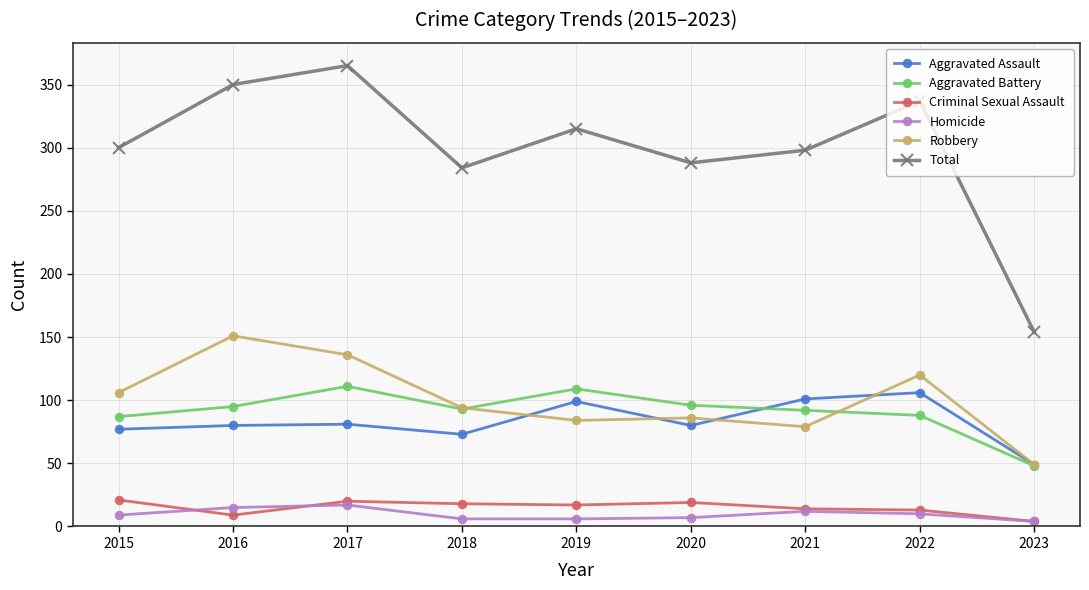

True or false: Robbery has a value of 195 at 2022.

False